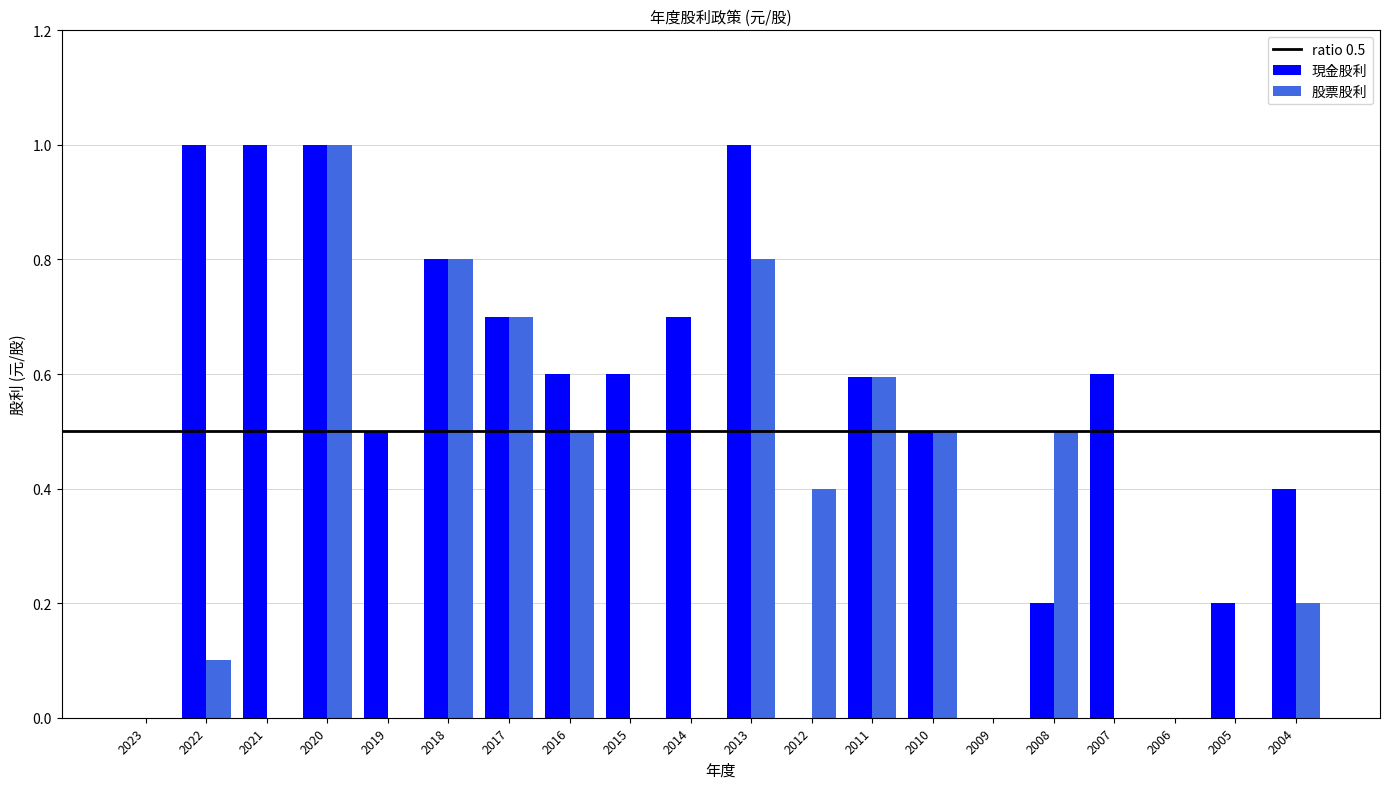

True or false: 股票股利 has a value of 0.1 at 2004.

False